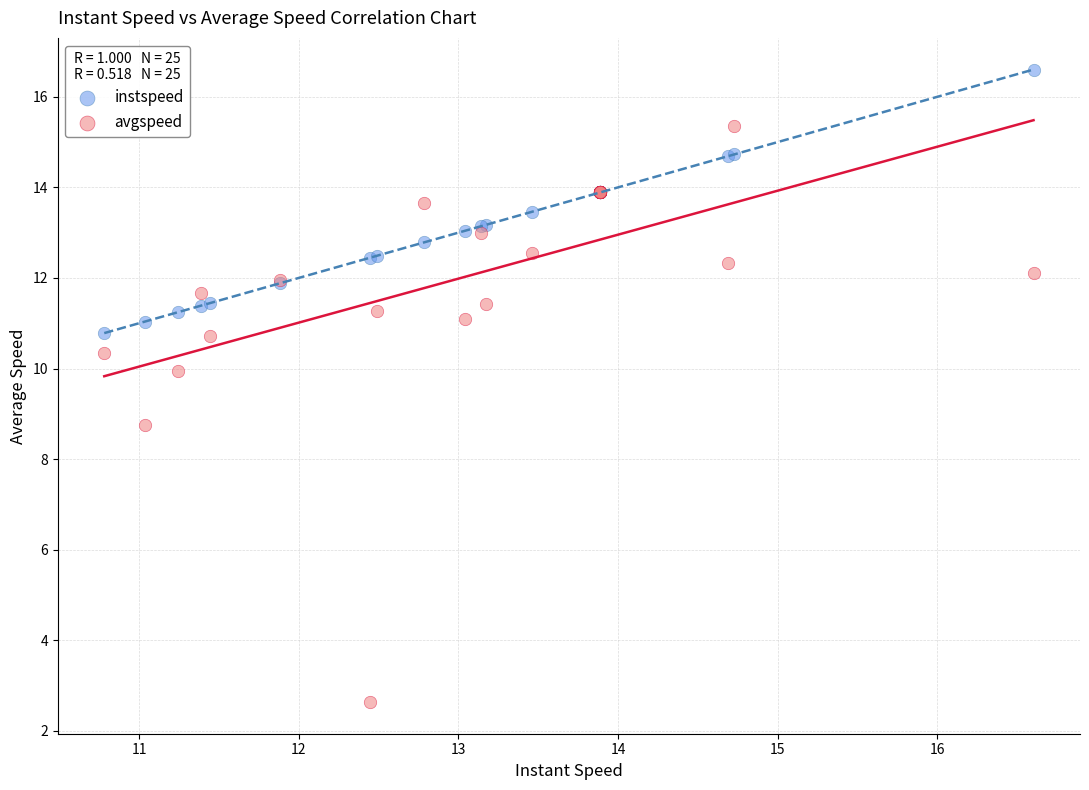

Which series contains the lowest Y value?

avgspeed